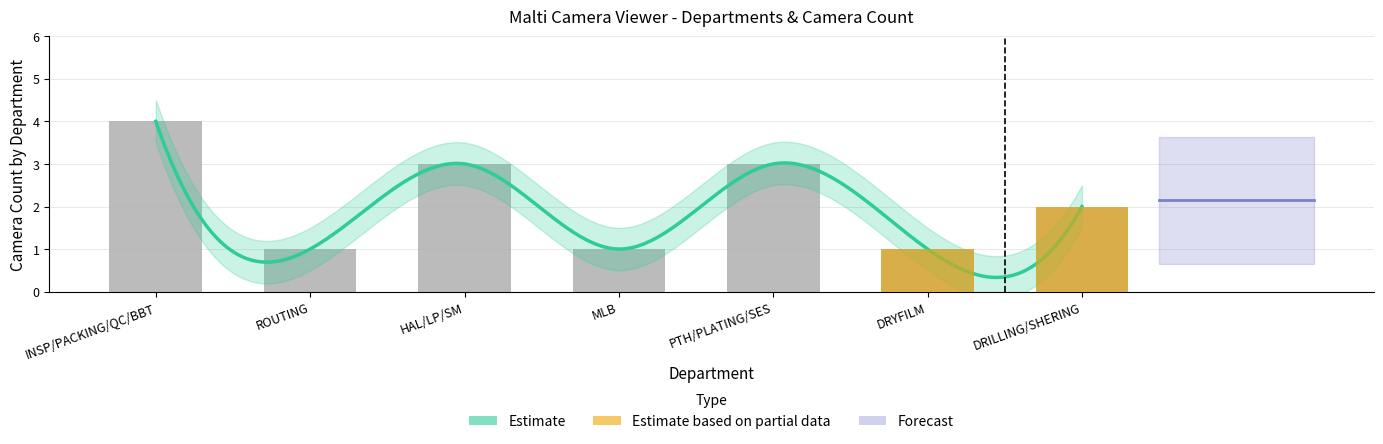

What is the minimum value shown in the chart?

1